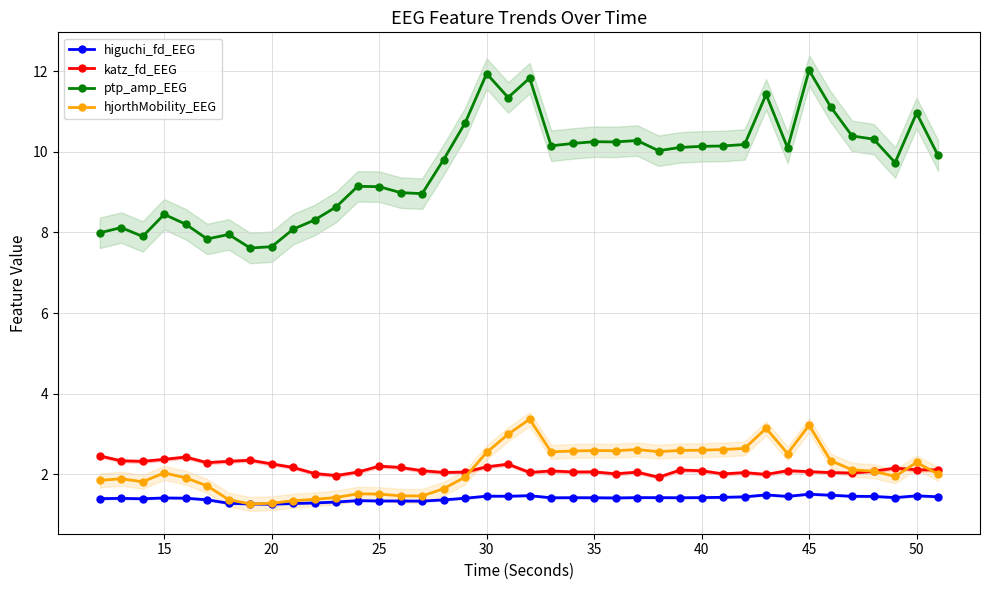

How many lines are shown in the chart?

4